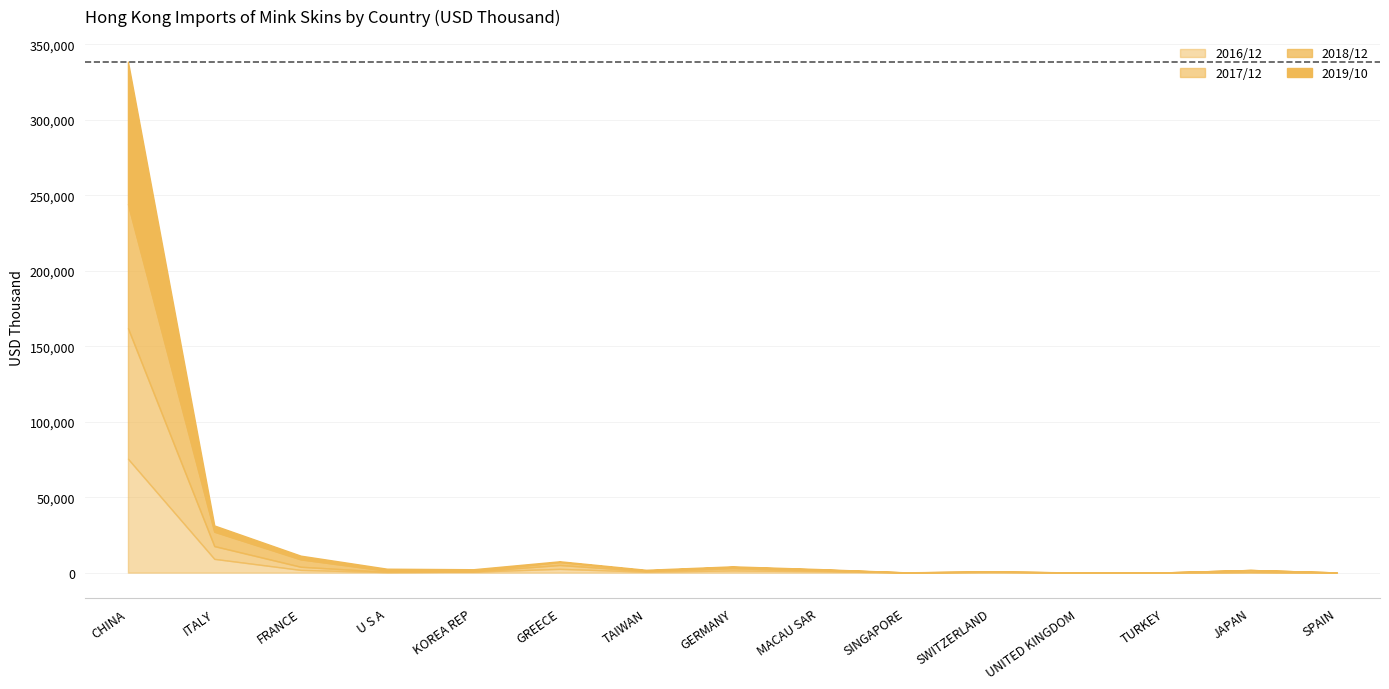

Which category has the highest value in the 2016/12 series?

CHINA